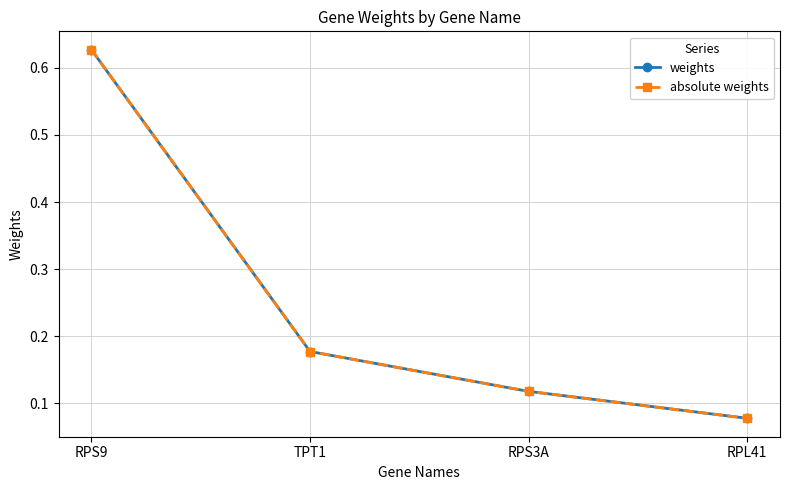

What is the difference between the absolute weights values at RPS9 and RPS3A?

0.5